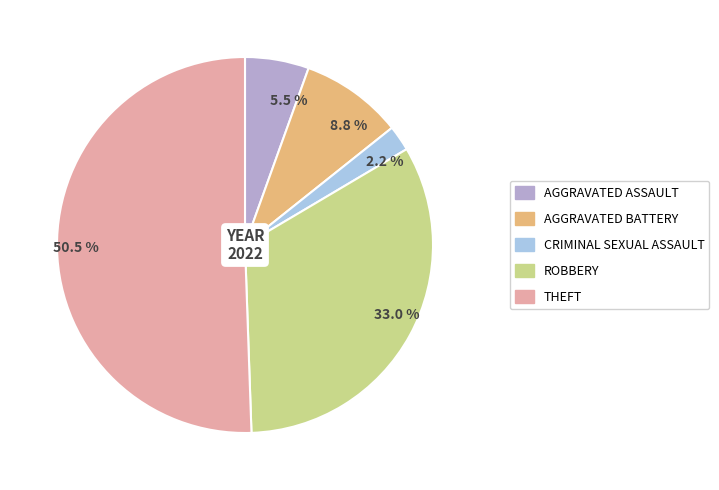

Rank the categories by value from lowest to highest.

2.2 %, 5.5 %, 8.8 %, 33.0 %, 50.5 %